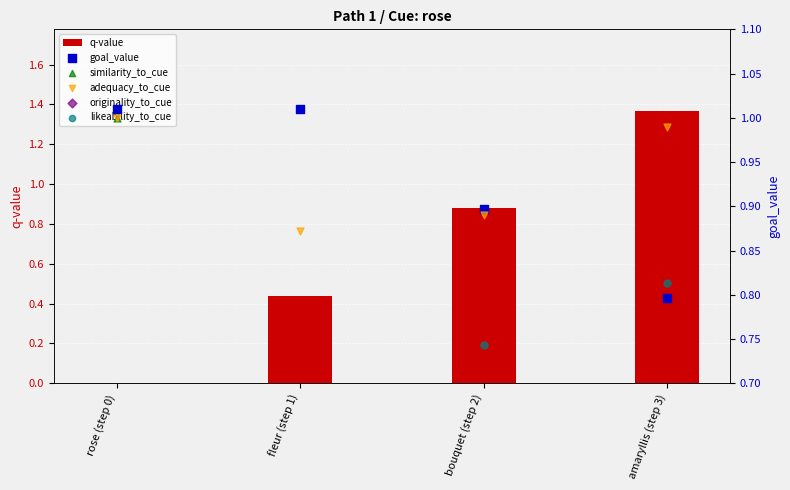

Which series reaches the minimum Y coordinate?

q-value